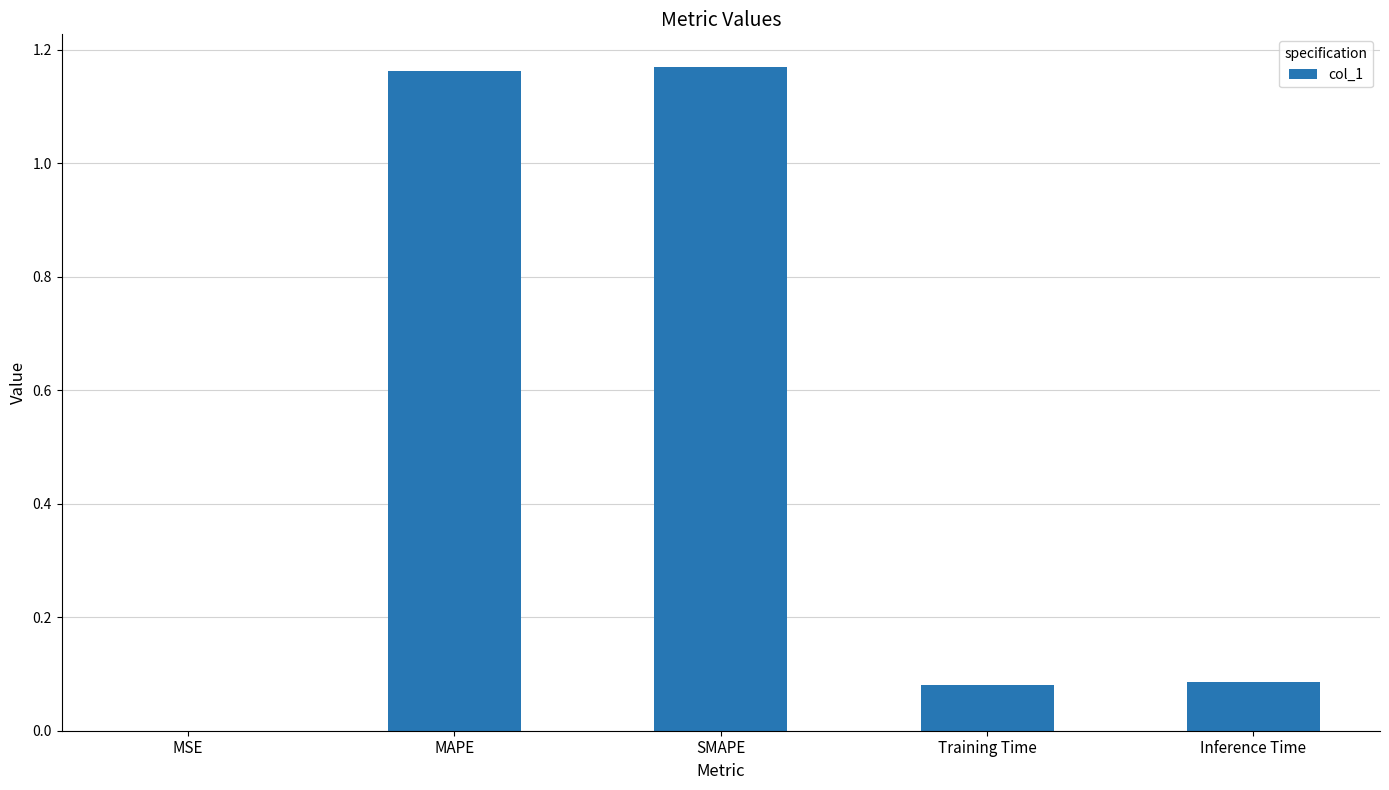

True or false: the data shows 2.0 at SMAPE.

False